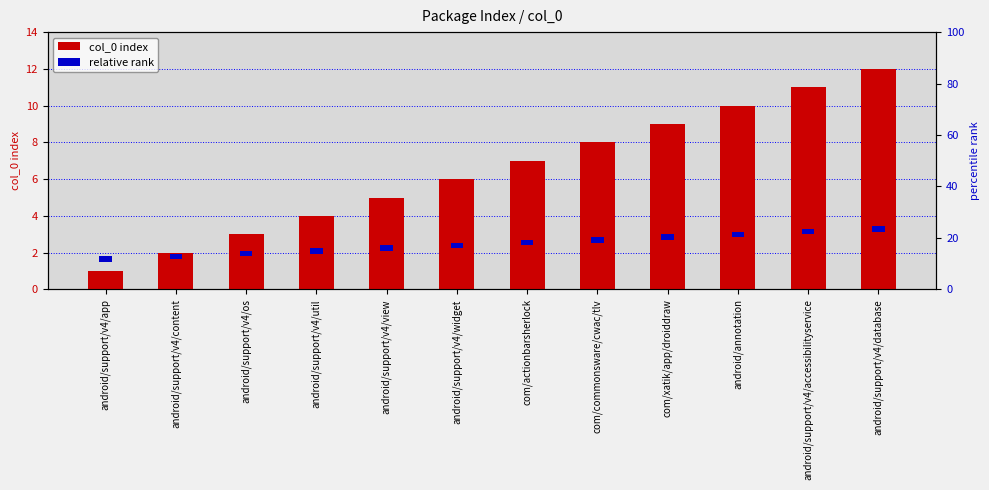

What is the label of the 7th bar from the right?

android/support/v4/widget